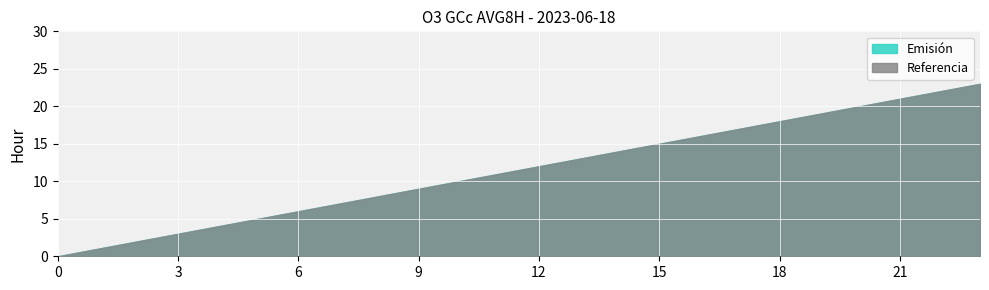

Reading left to right, extract all data points from this chart.

Emisión: 0	1	2	3	4	5	6	7	8	9	10	11	12	13	14	15	16	17	18	19	20	21	22	23
Referencia: 0	1	2	3	4	5	6	7	8	9	10	11	12	13	14	15	16	17	18	19	20	21	22	23